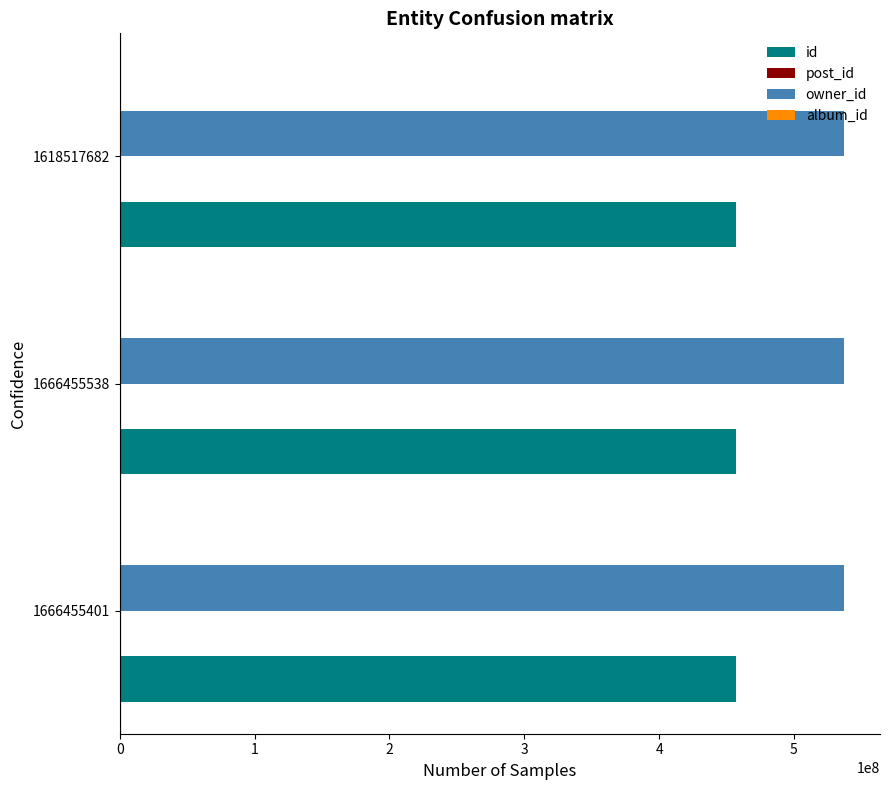

Which series has the largest total across all categories?

owner_id